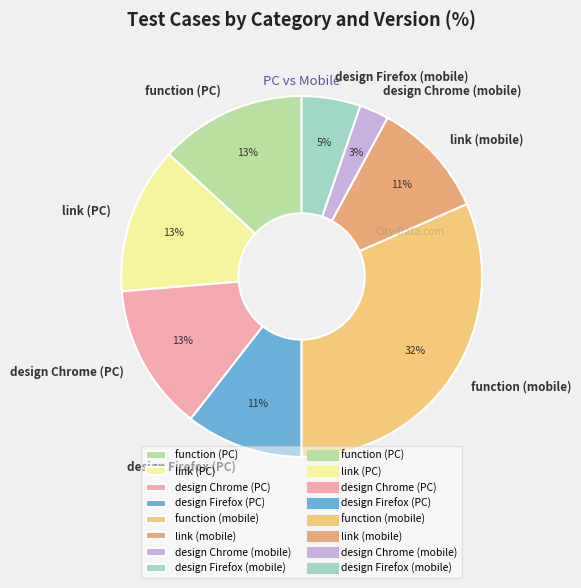

To the nearest percent, what percentage of the pie is function (PC)?

13%